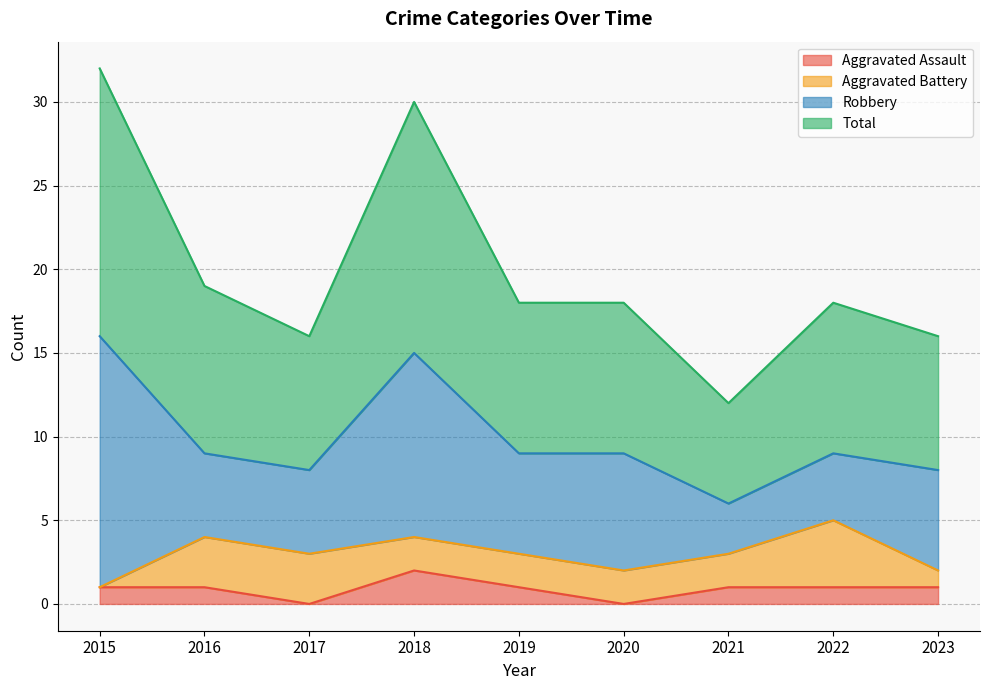

At which label does Aggravated Assault reach its peak?

2018